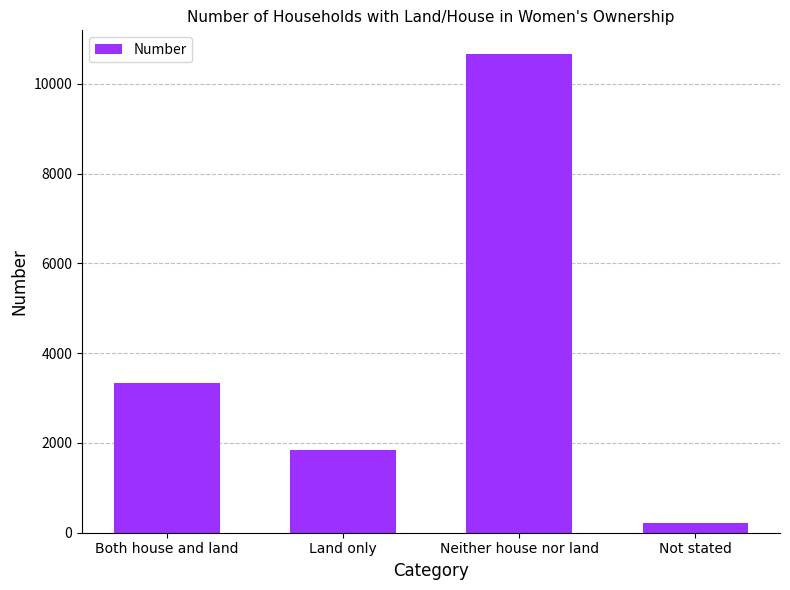

Is it true that the value at Neither house nor land is 15206?

False